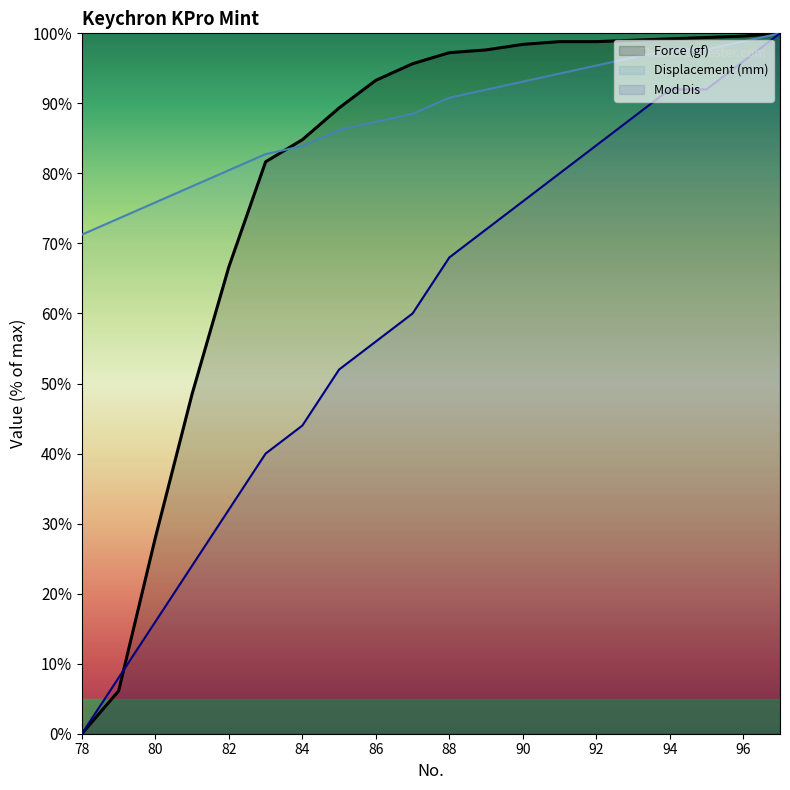

Is the value of Displacement (mm) at 83 greater than the value of Mod Dis at 83?

Yes